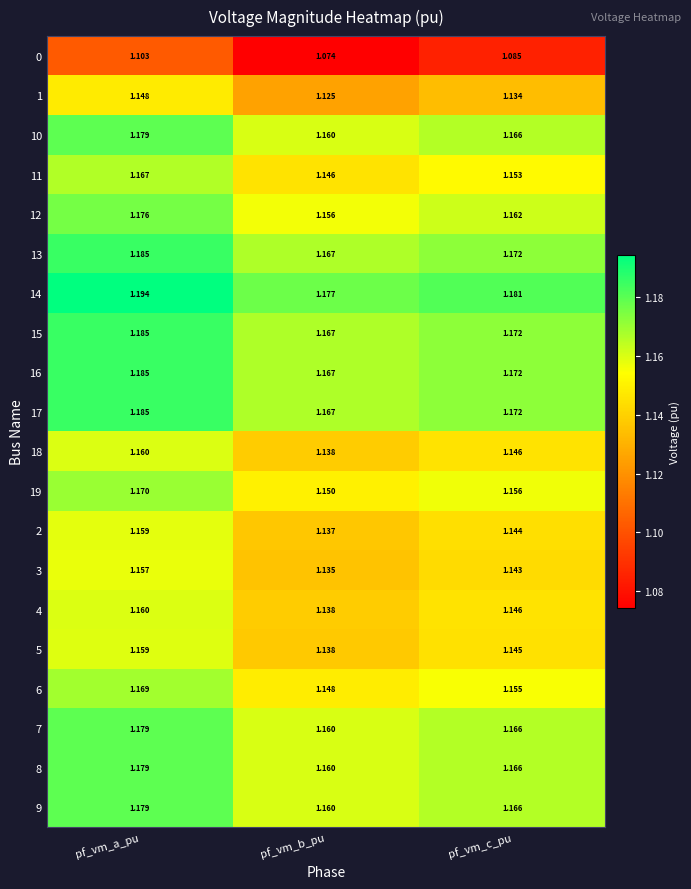

At which category does the chart reach its minimum across all series?

pf_vm_b_pu